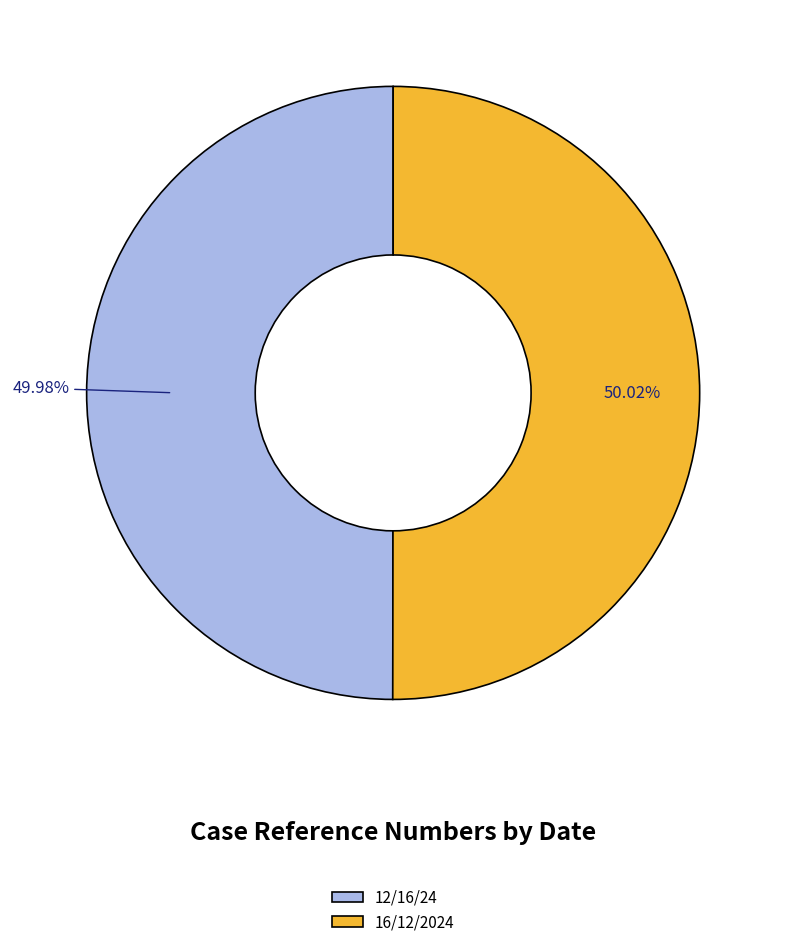

True or false: 16/12/2024 accounts for 65% of the total.

False